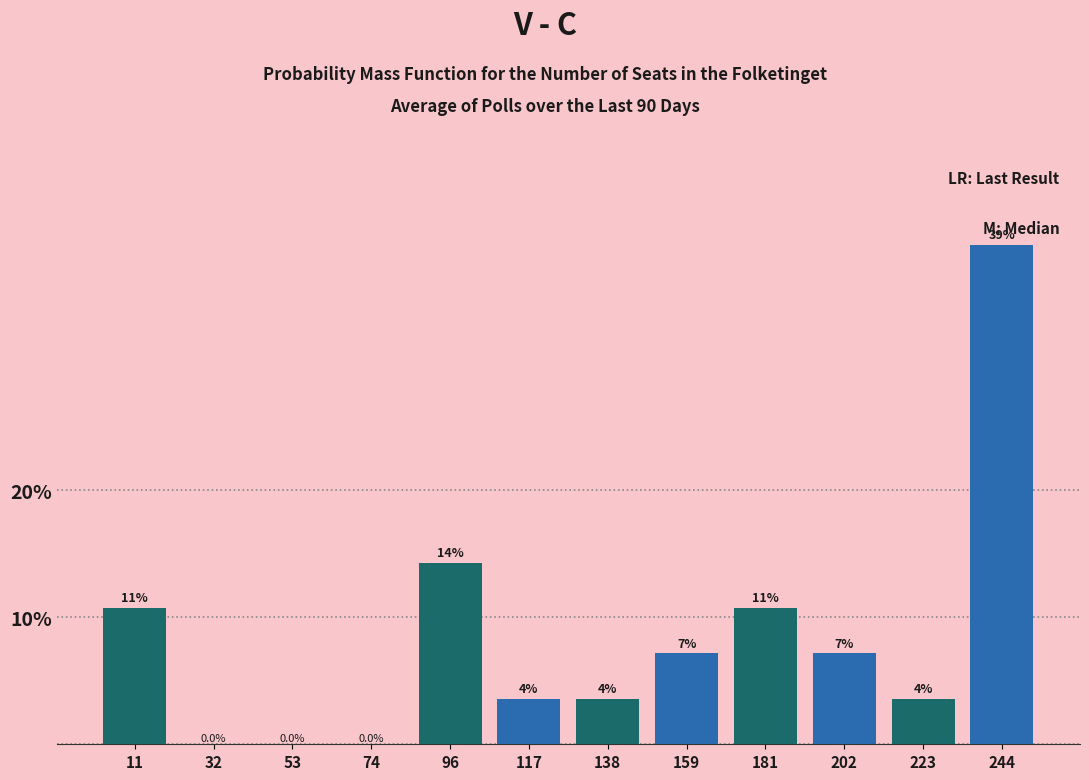

Are the bars grouped side by side (vs. stacked)?

Yes